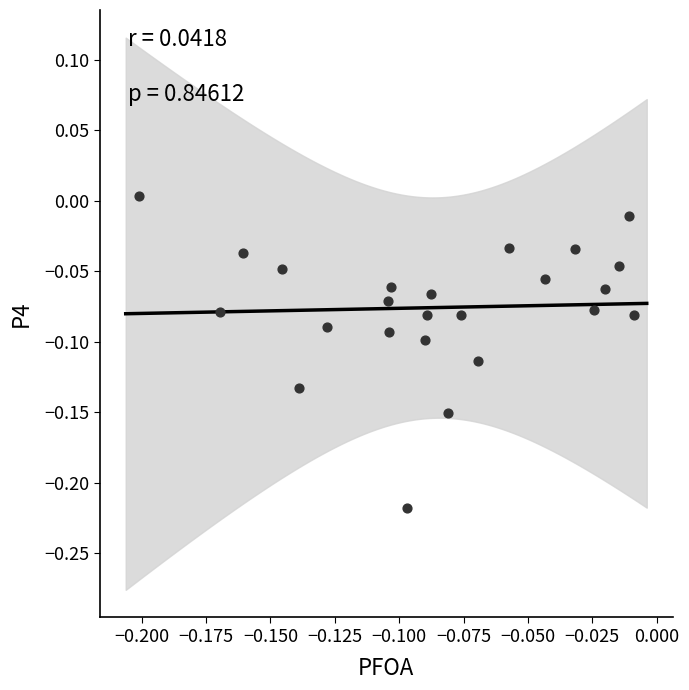

How many points are shown in the scatter plot?

24